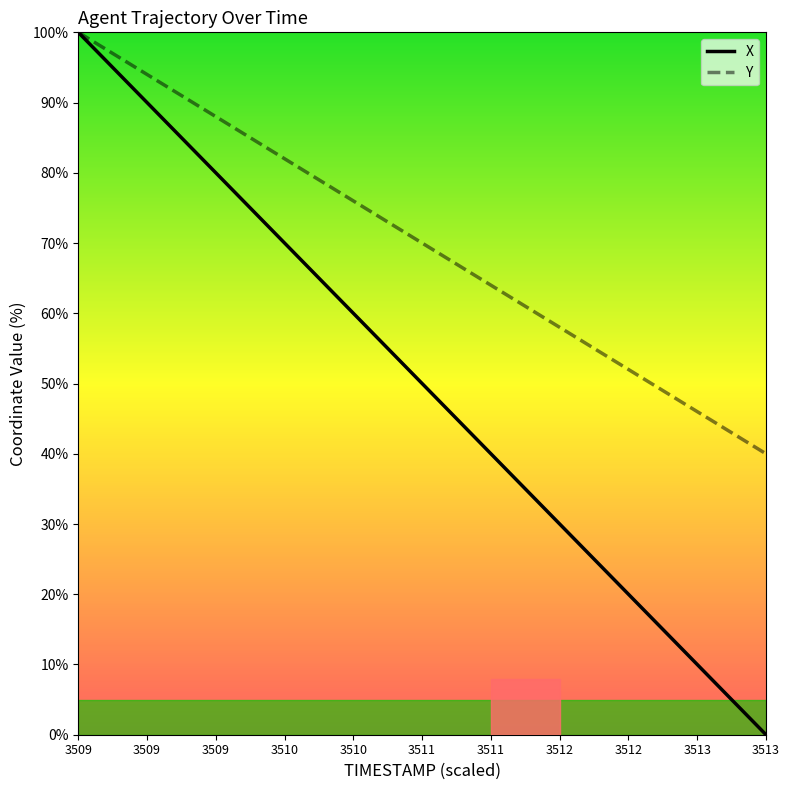

Read the Y value at 1.7.

46.1